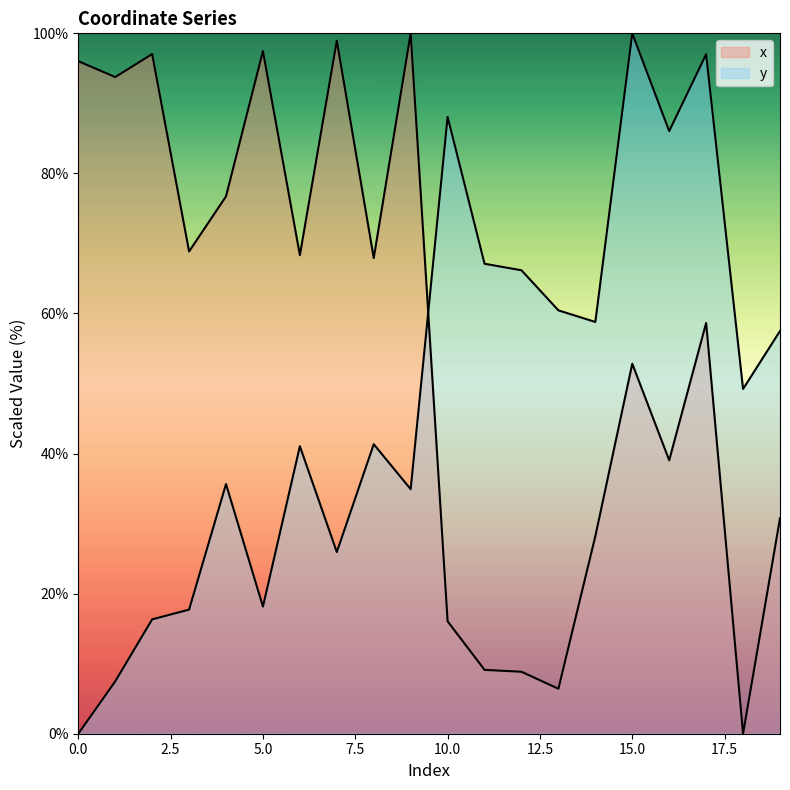

What is the value of the x point at the 7th from the left?

68.3